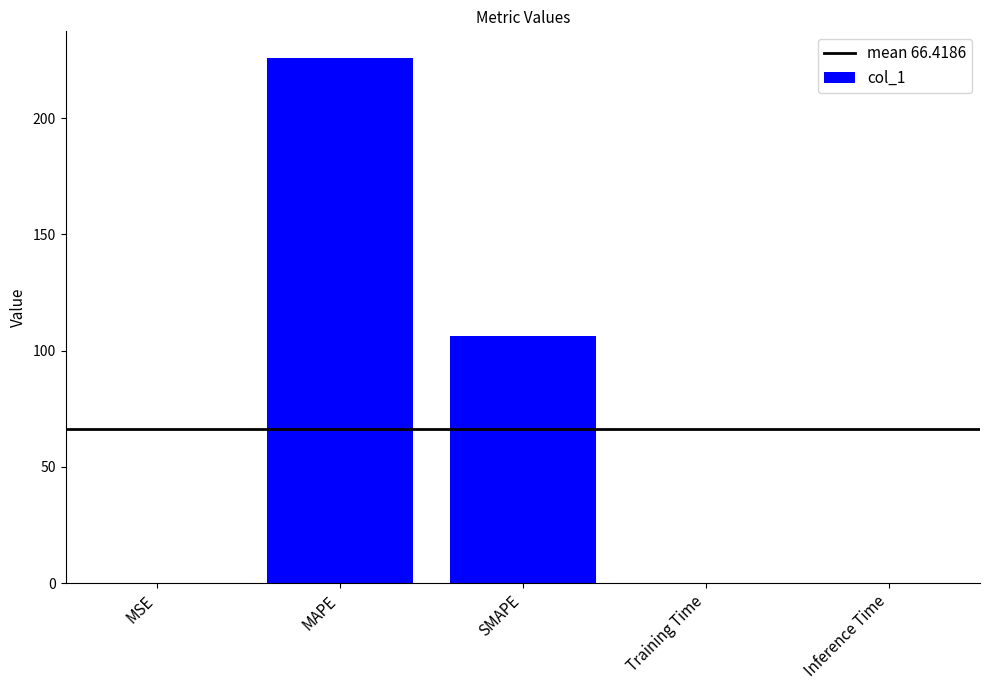

At which label is the value closest to 112?

SMAPE